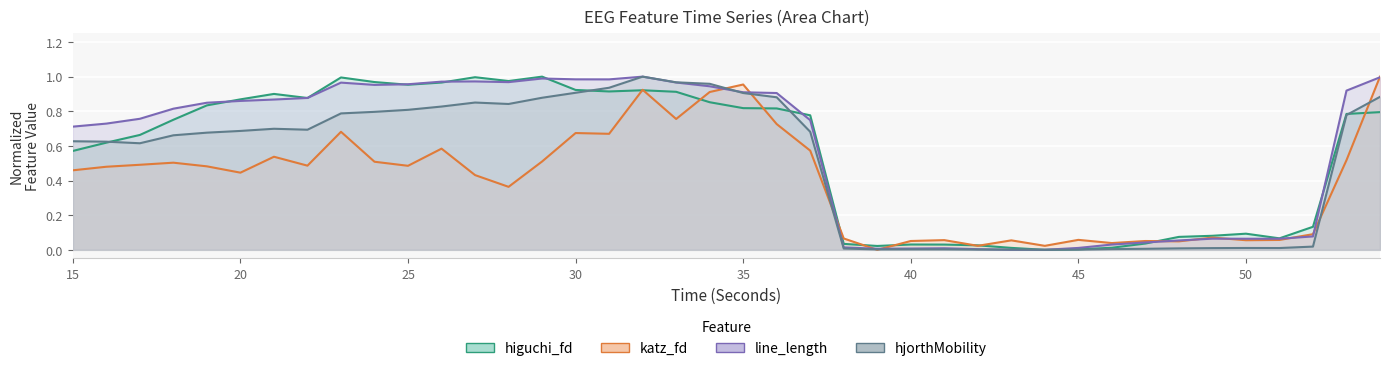

True or false: line_length_EEG has a value of 1.7 at 23.

False